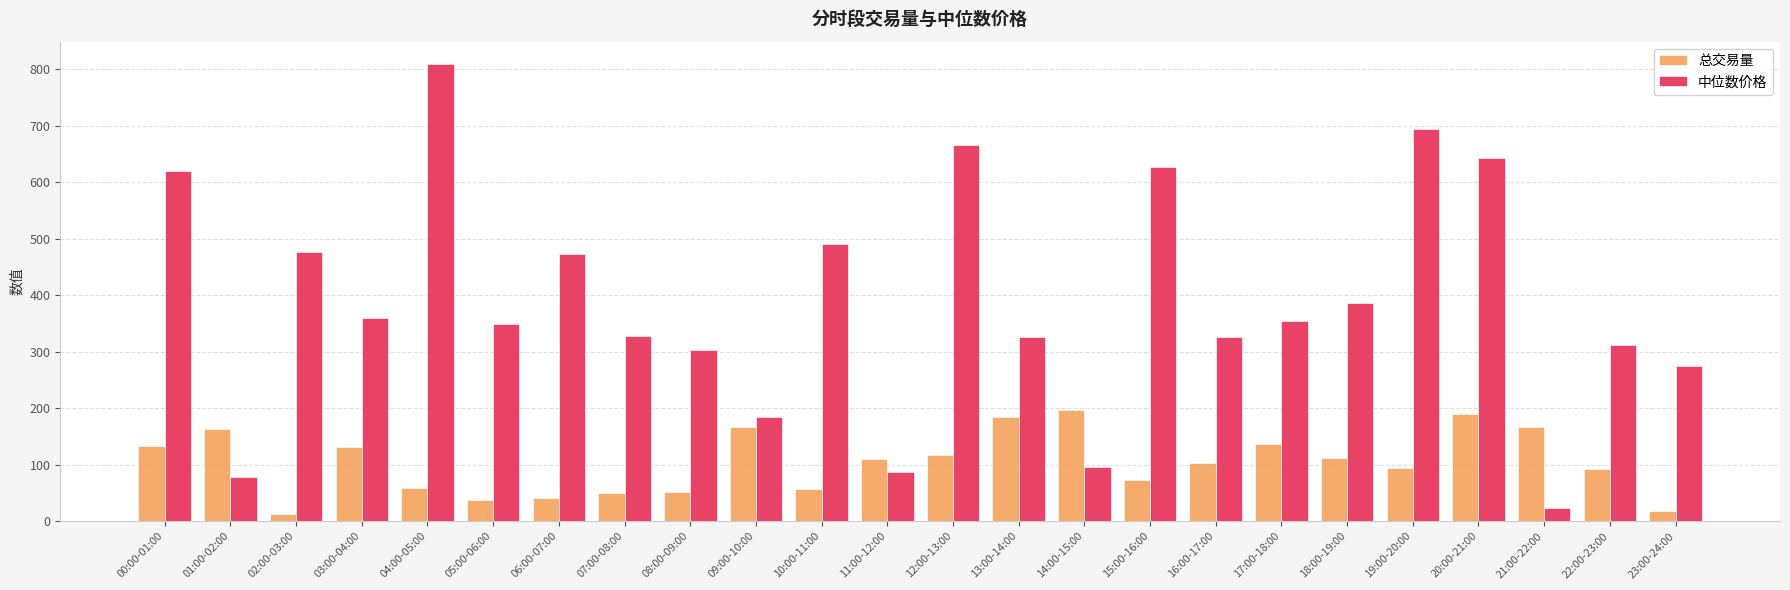

The value of 中位数价格 at 08:00-09:00 is 524.1. True or false?

False